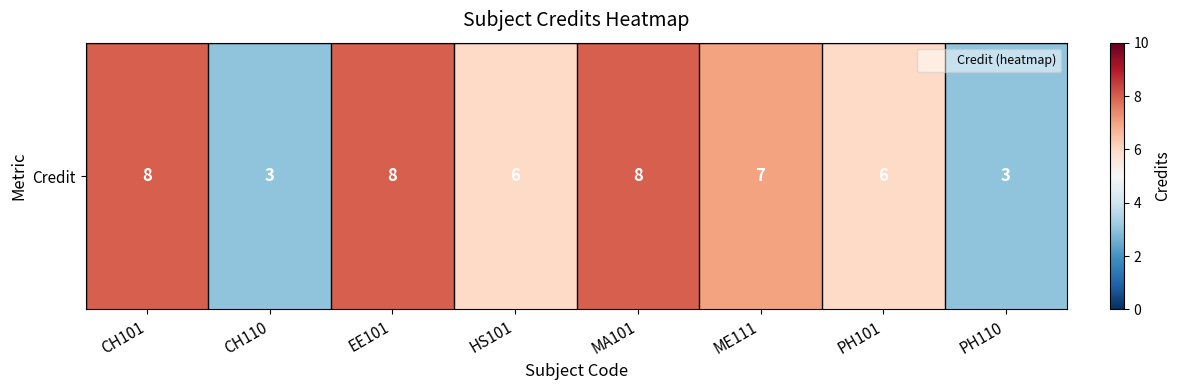

List the labels in order of value, largest first.

CH101, EE101, MA101, ME111, HS101, PH101, CH110, PH110